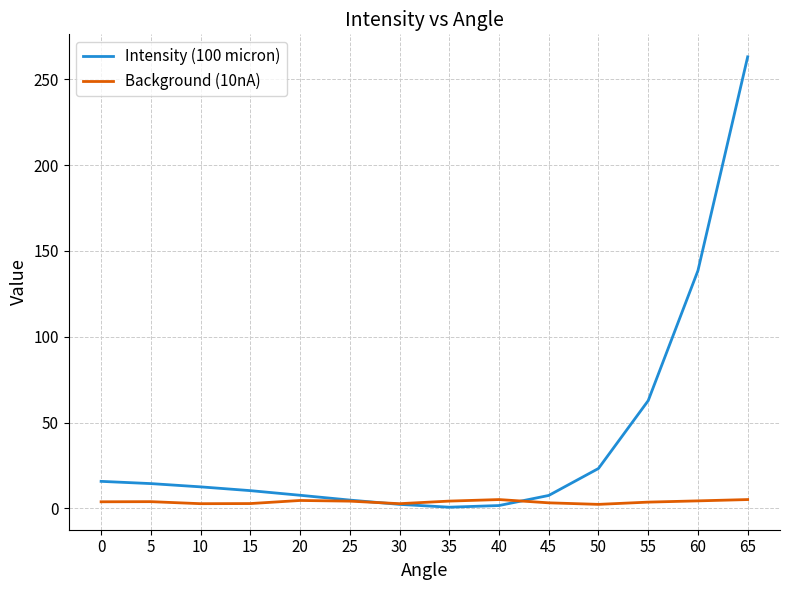

Does the chart display data point markers on the line(s)?

No